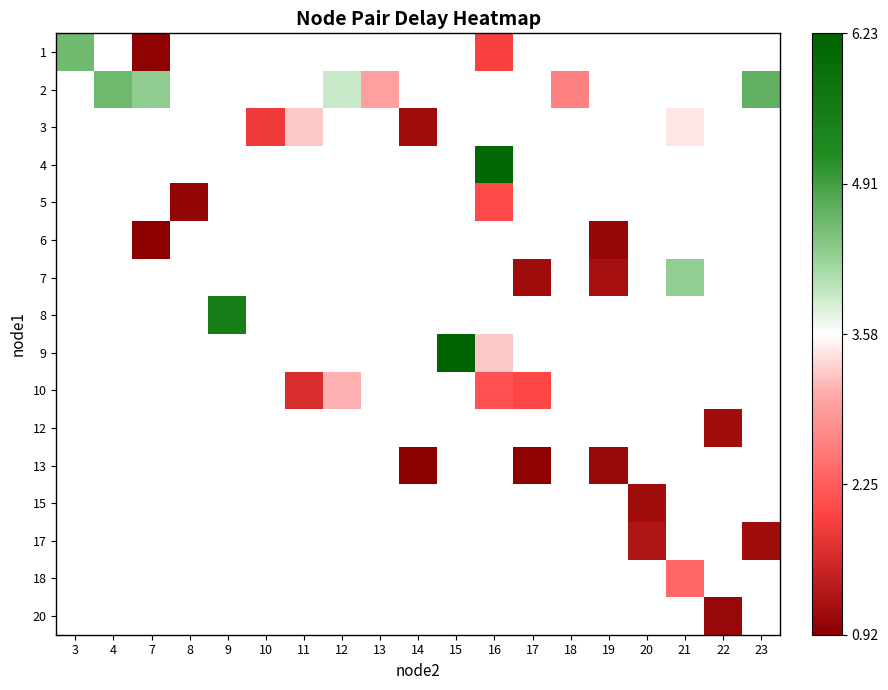

How many distinct data groups are displayed?

16